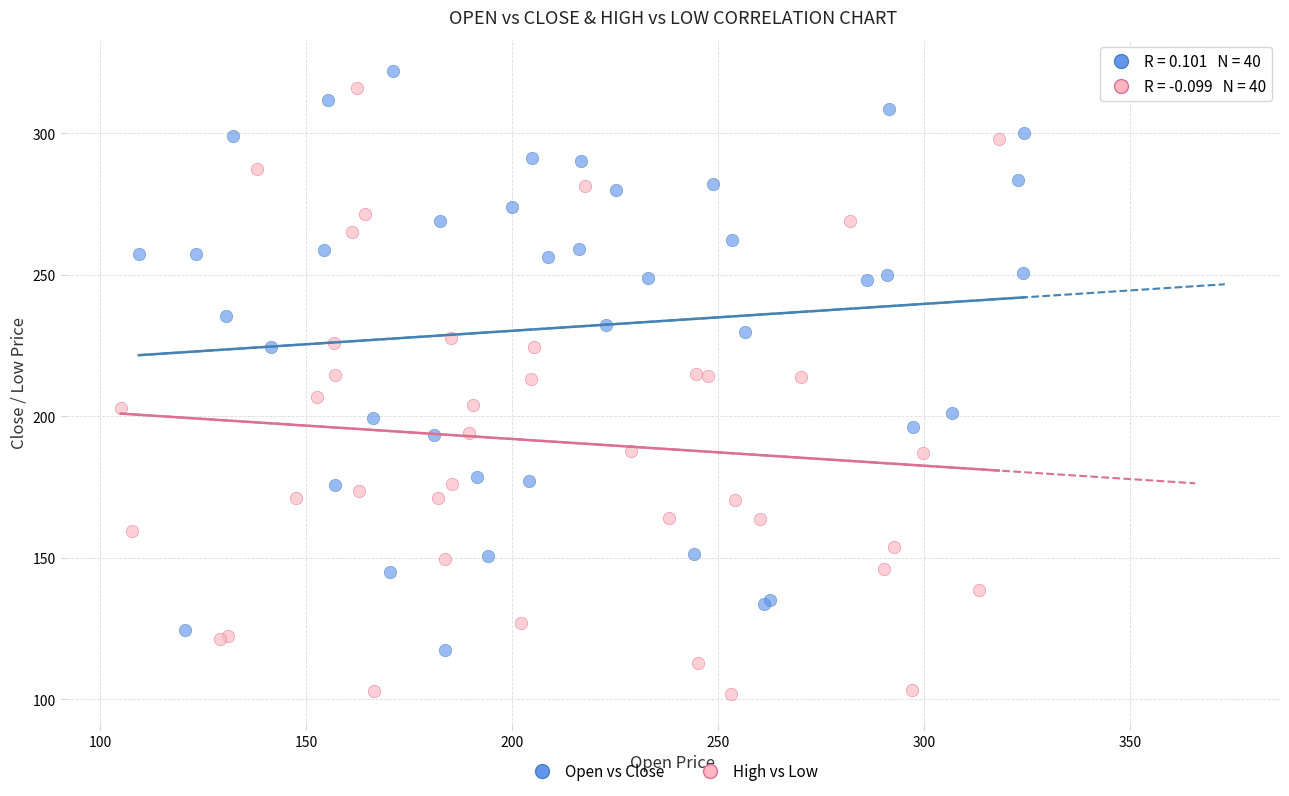

Which series contains the highest Y value?

Open vs Close